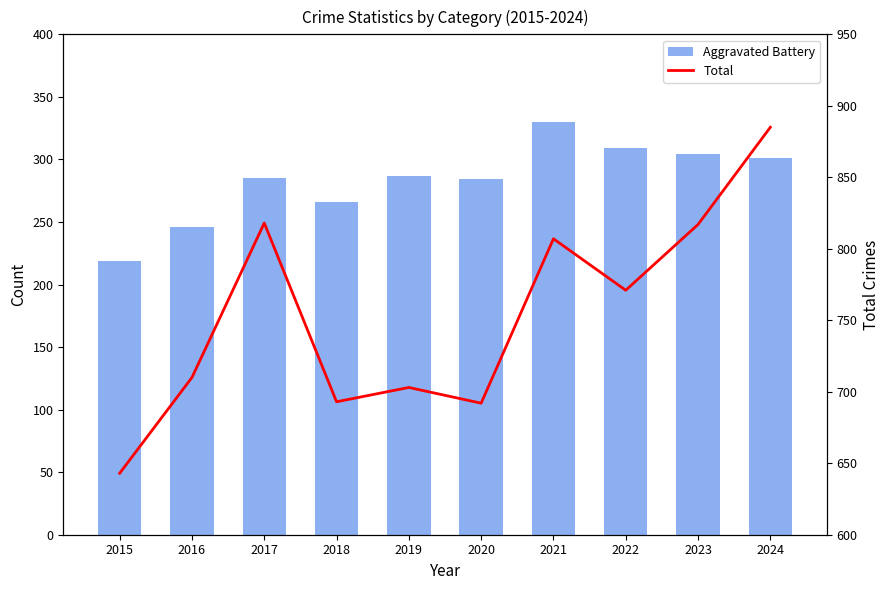

True or false: Total has a value of 1047 at 2022.

False